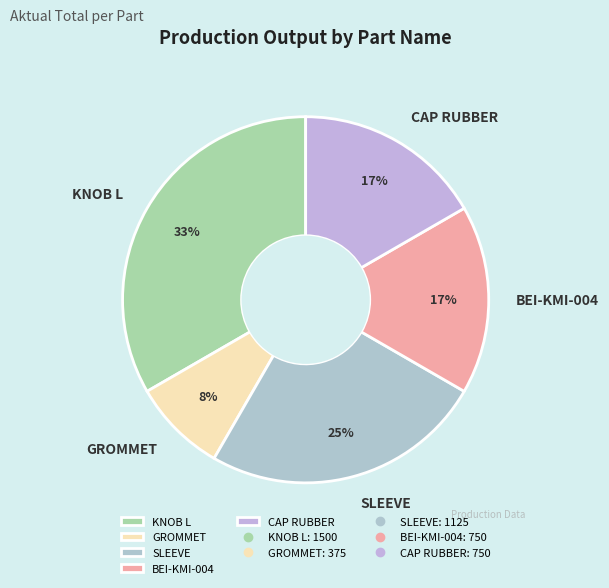

To the nearest percent, what is the combined percentage of CAP RUBBER and SLEEVE?

42%